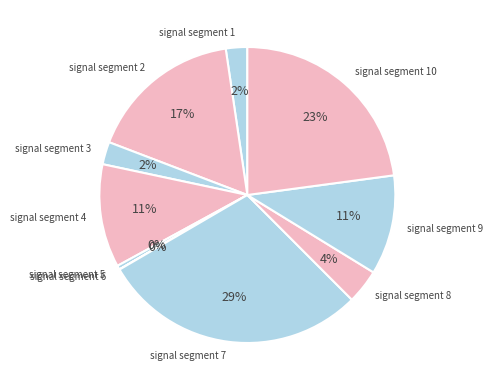

To the nearest percent, what is the difference between the largest and smallest slice percentages?

29%